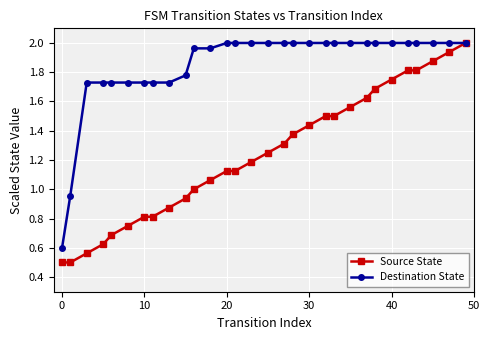

Which series has the largest total across all categories?

Destination State